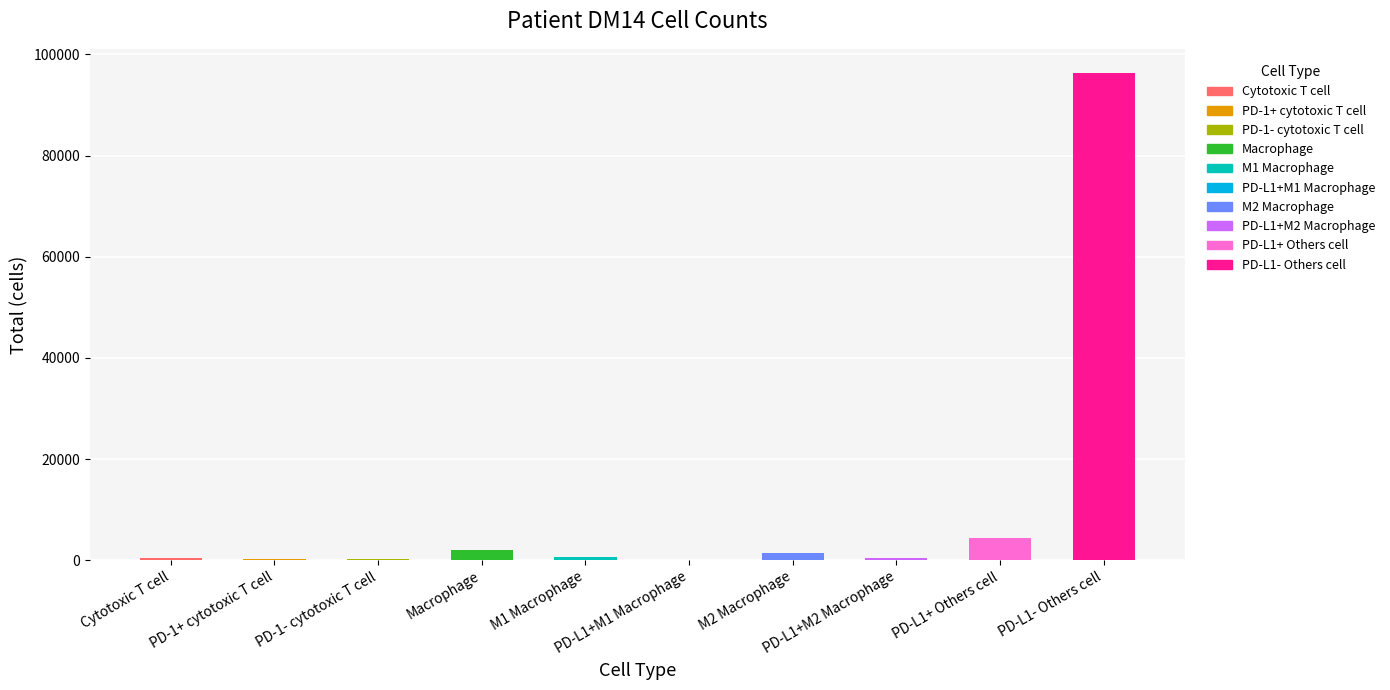

Approximately how many times larger is the value at Cytotoxic T cell compared to PD-L1+M1 Macrophage?

2.9